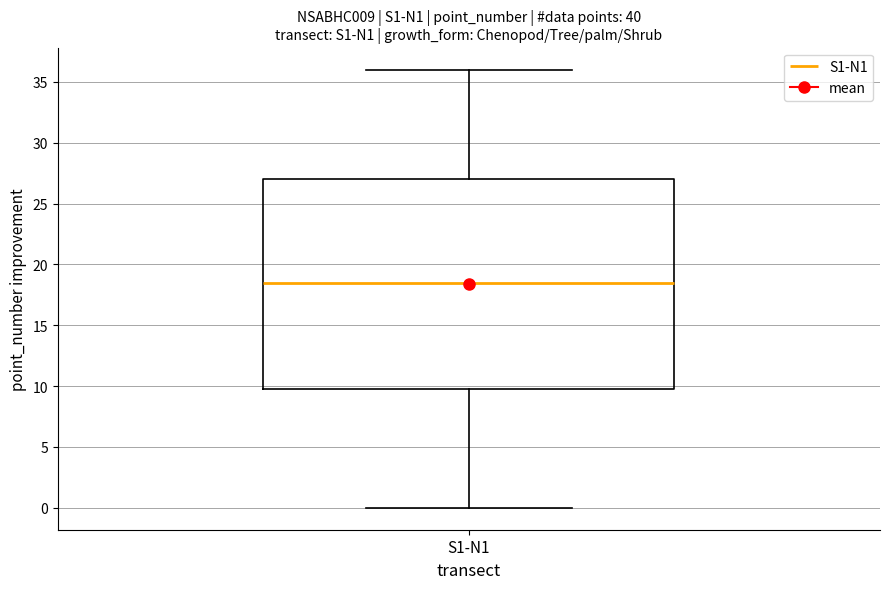

Where does the median line of the box for S1-N1 sit on the y-axis? The values are not printed on the chart, so give them approximately, as read against the axis.

18.5